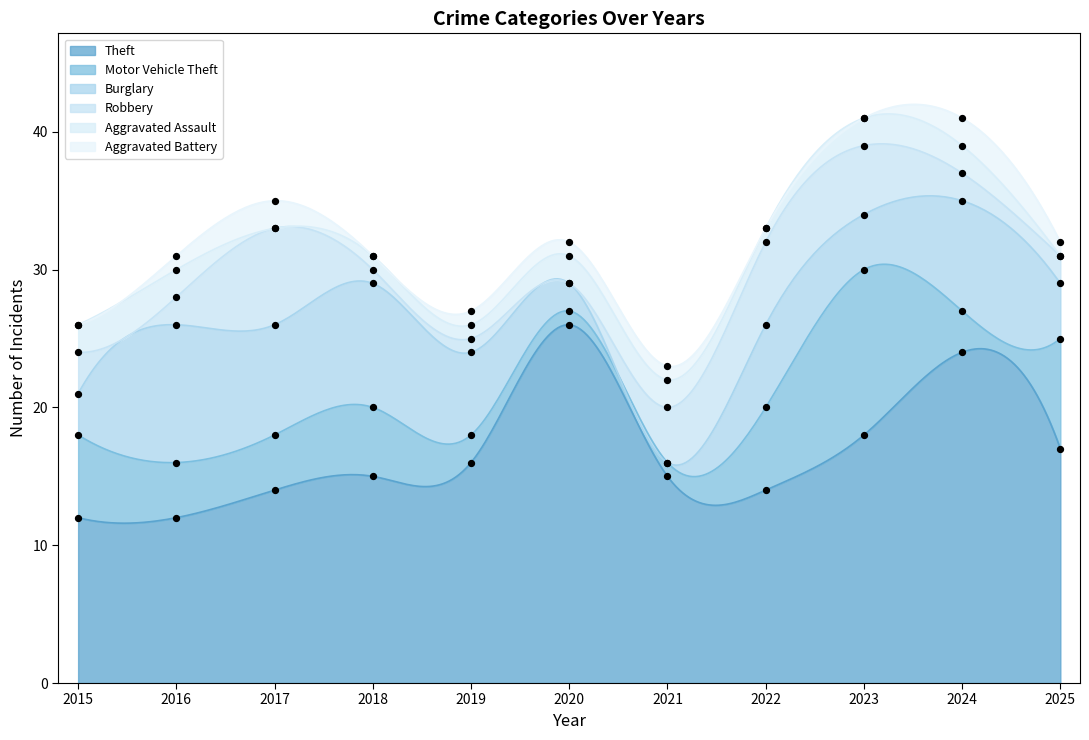

At which category is the sum across all series the highest?

2023